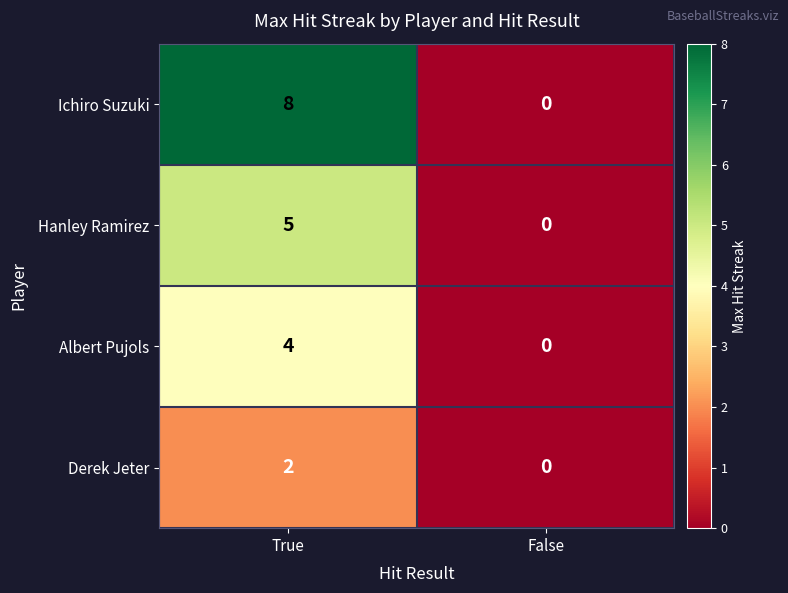

What is the difference between the maximum and minimum values in the Albert Pujols series?

4